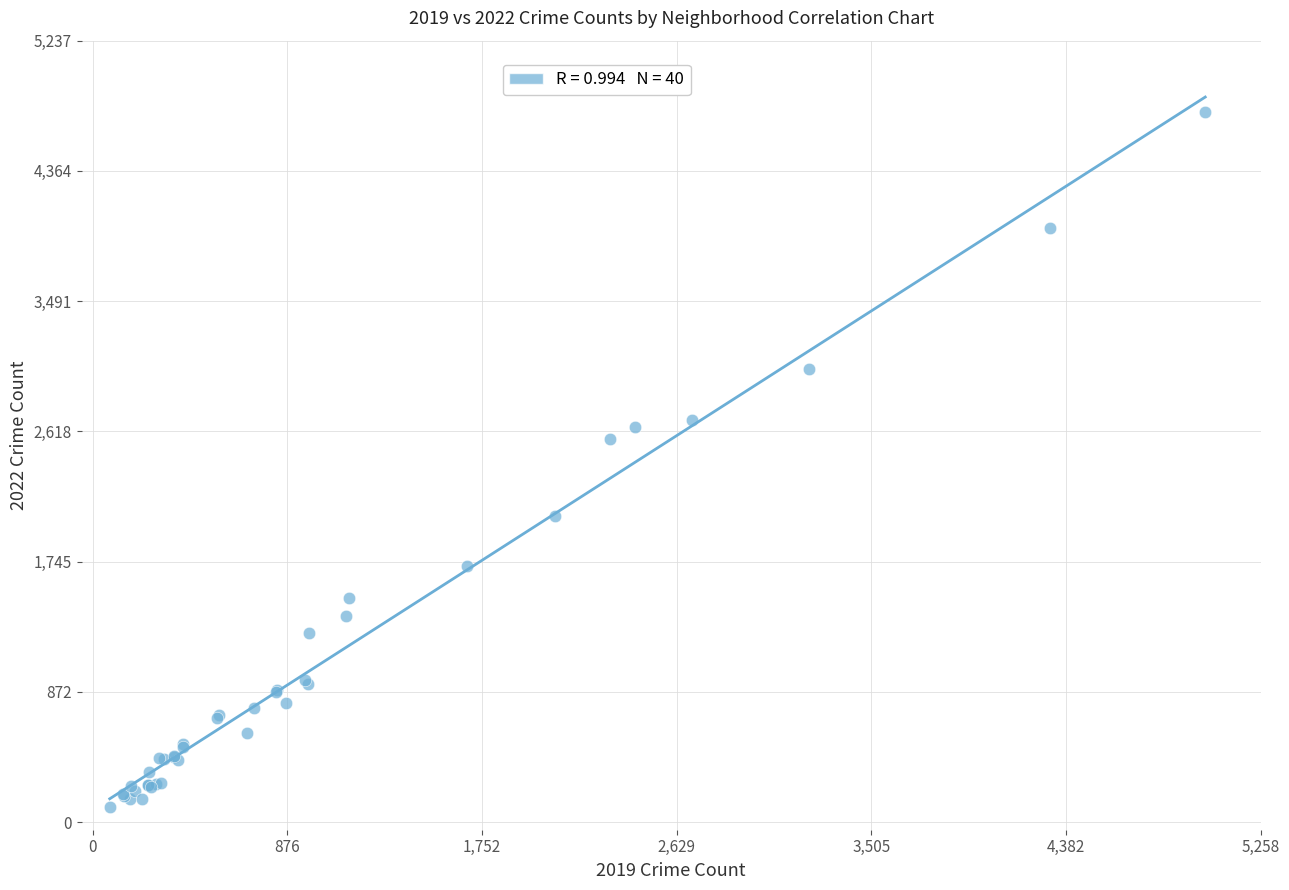

What Y value in the scatter plot is closest to 2430?

2566